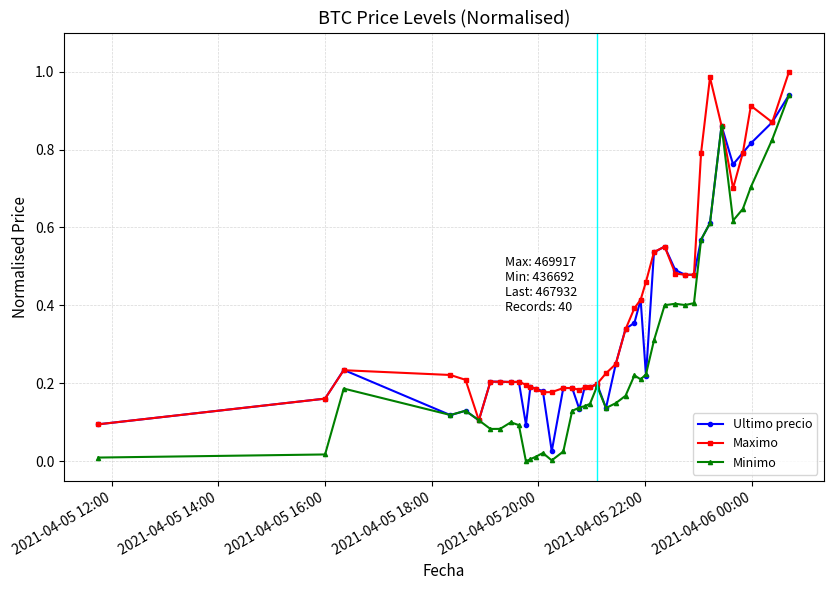

True or false: Maximo has more than 1 interior local peaks.

True